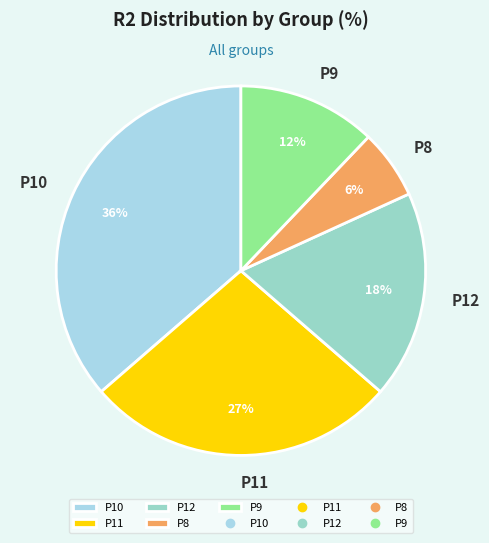

What is the largest slice in the pie chart?

P10